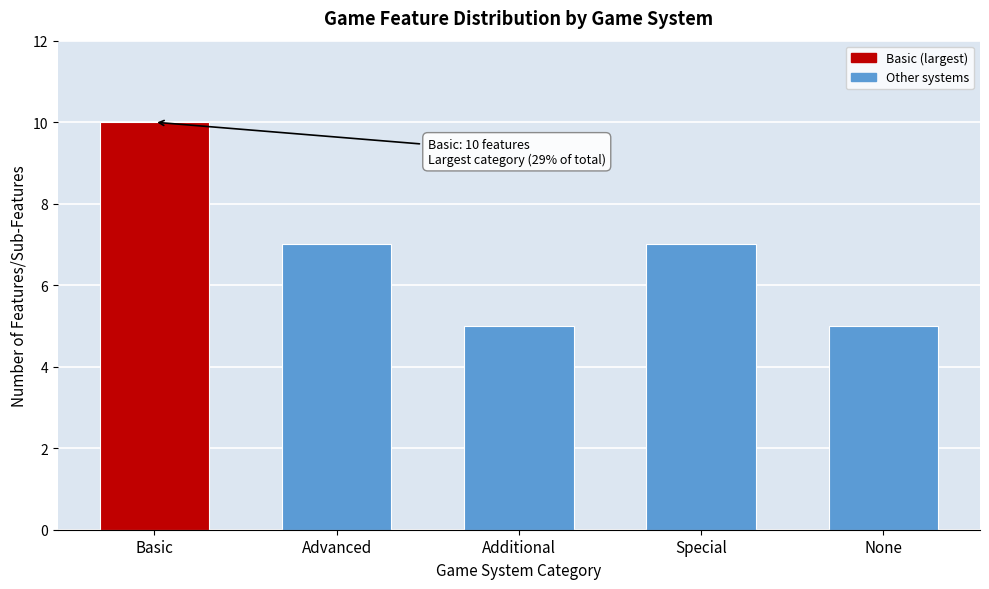

Reading right to left, list all the values displayed in this chart.

5	7	5	7	10